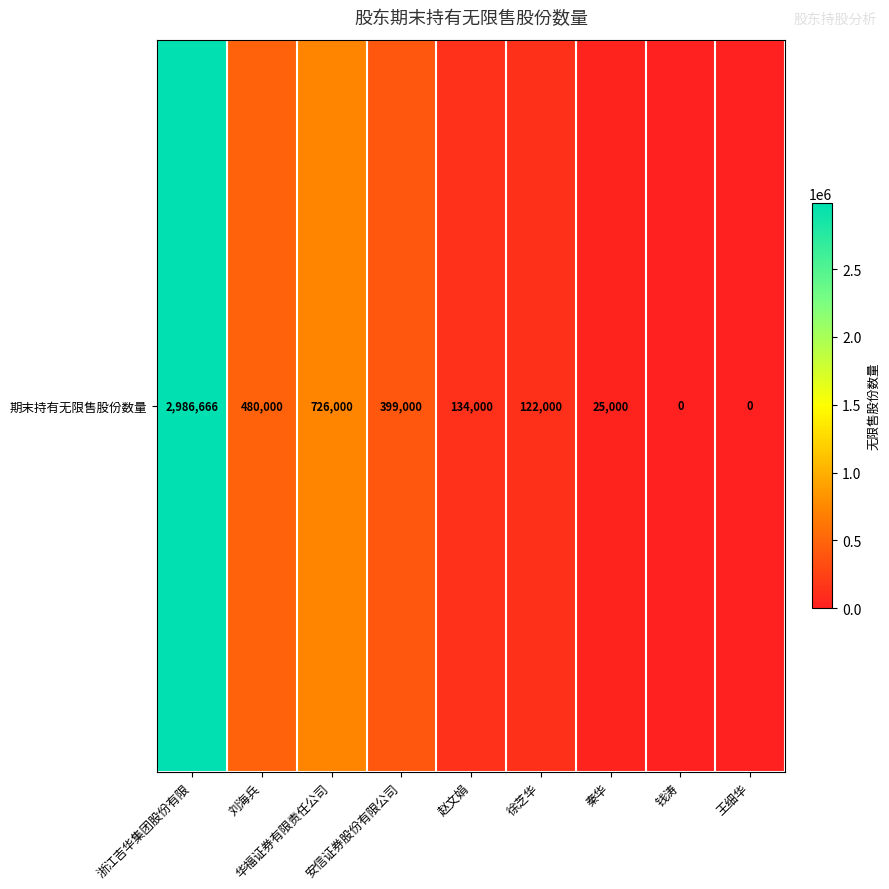

Reading left to right, what are all the values shown in this chart?

2986666	480000	726000	399000	134000	122000	25000	0	0